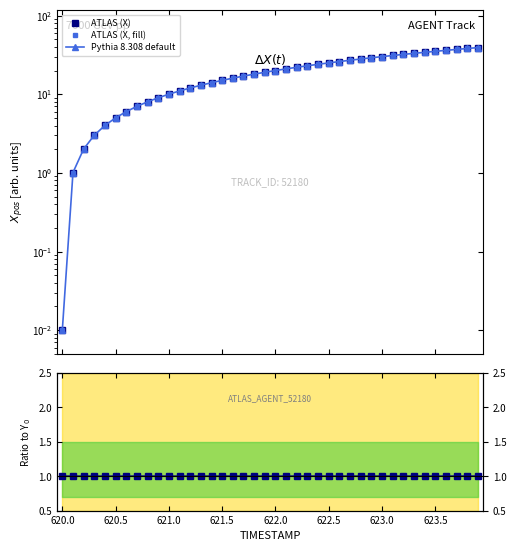

What is the difference between the maximum and minimum values in the ATLAS (X, fill) series?

39.1